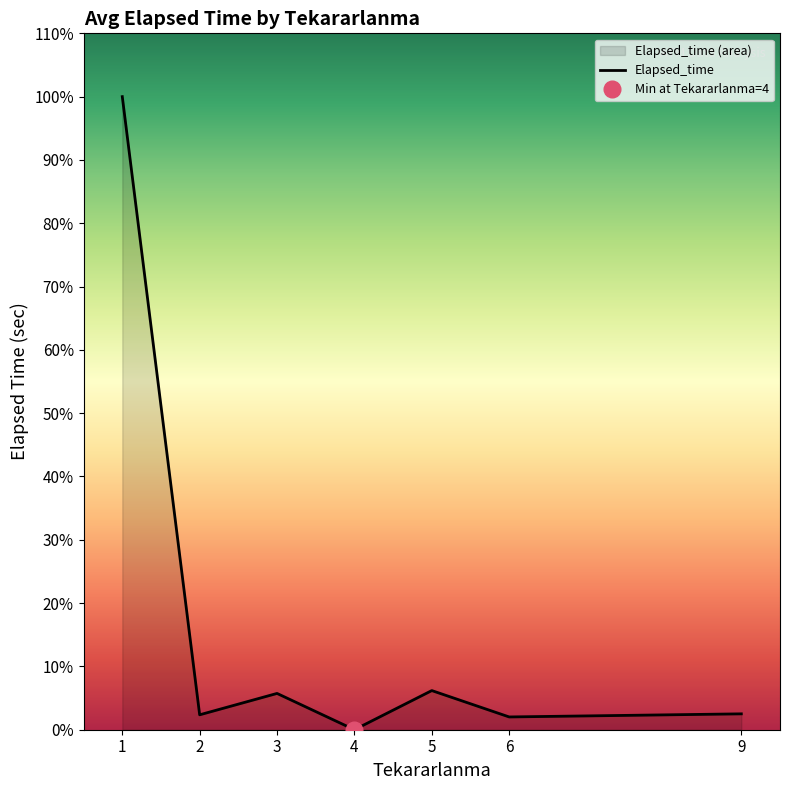

Where is the first local minimum?

2